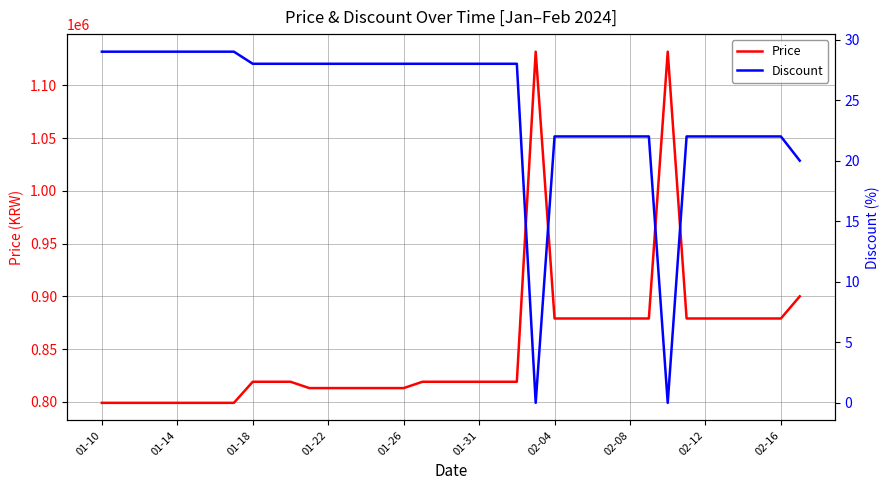

Rank the series by their average value, from highest to lowest.

Price, Discount